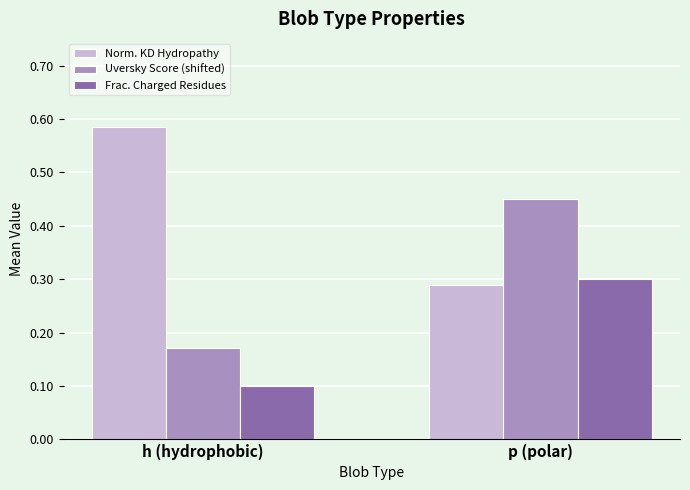

What is the lowest value of the Frac. Charged Residues series?

0.1